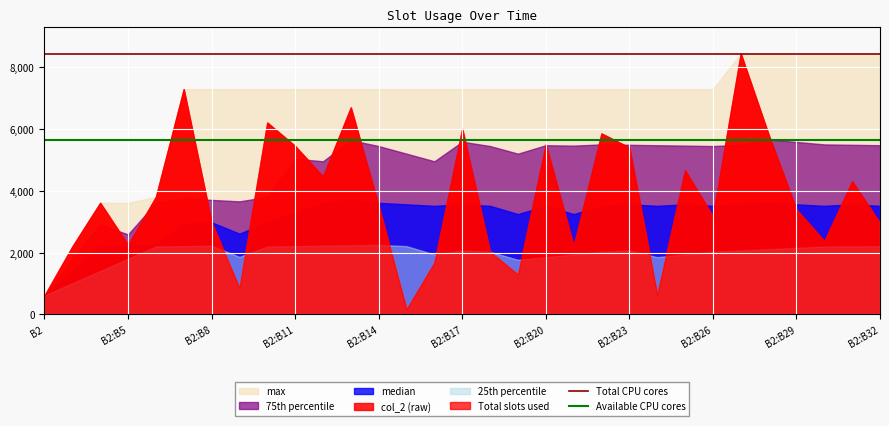

What position from the left is B2:B5?

2